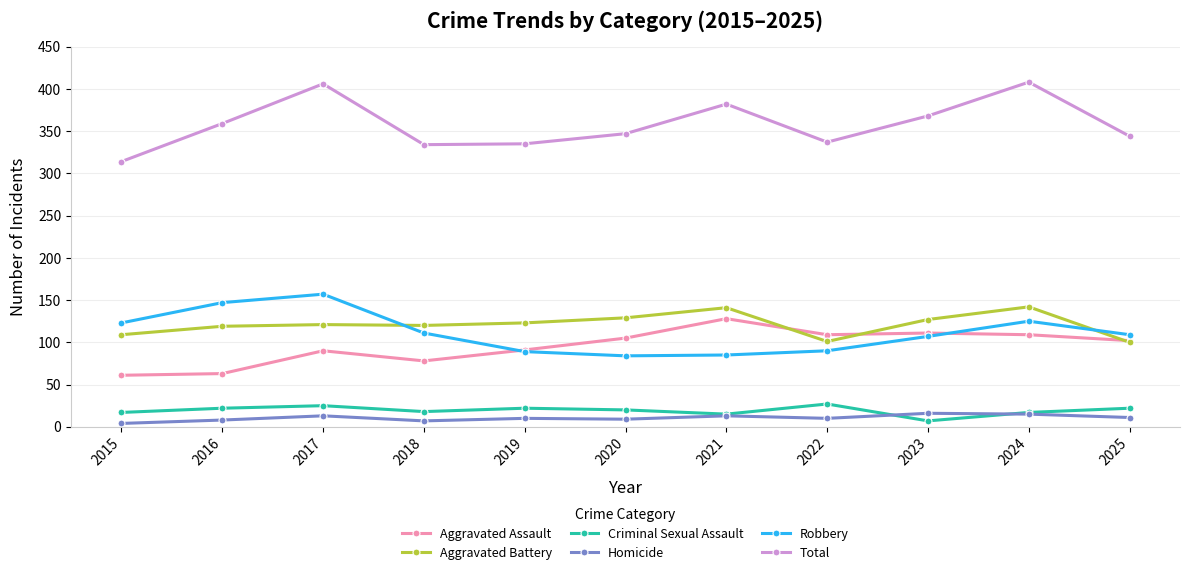

What is the total value across all series at 2018?

668